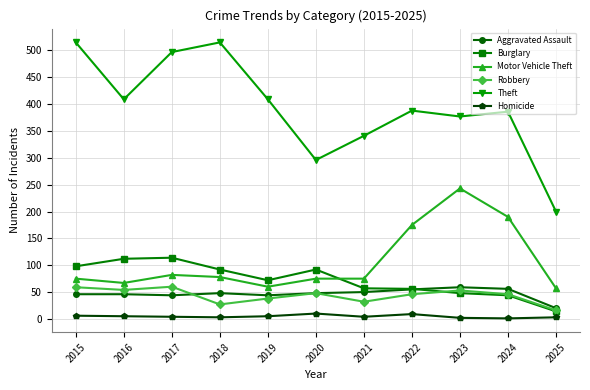

What is the difference between the maximum and minimum values in the Robbery series?

44